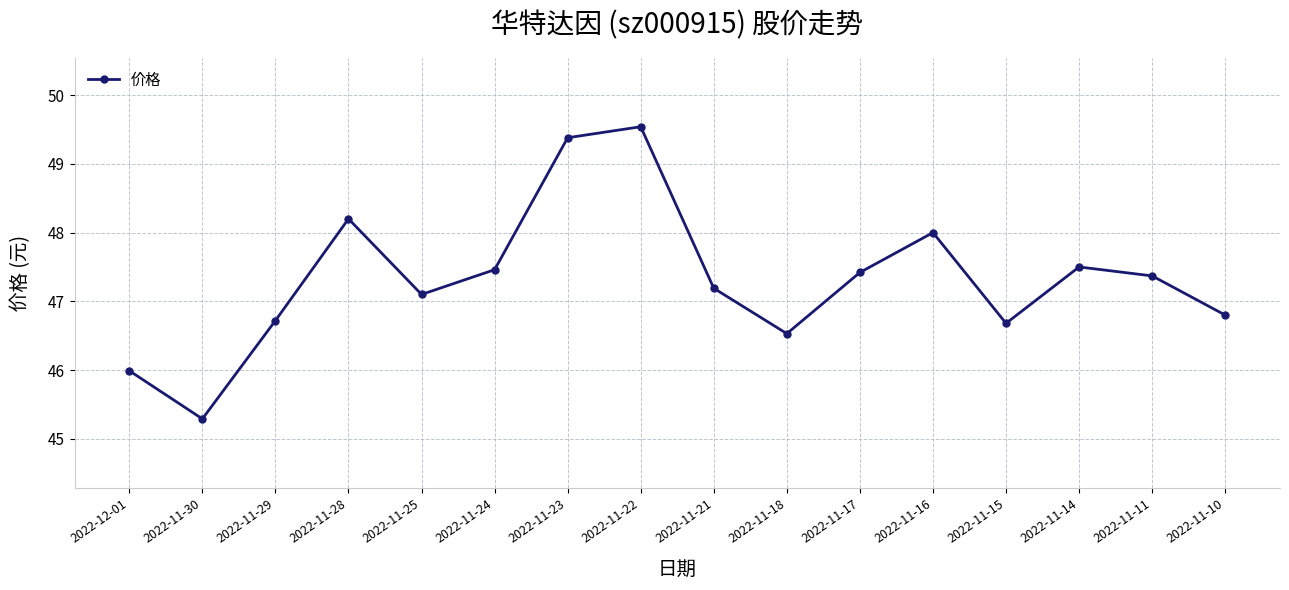

True or false: the data has more than 0 interior local peaks.

True